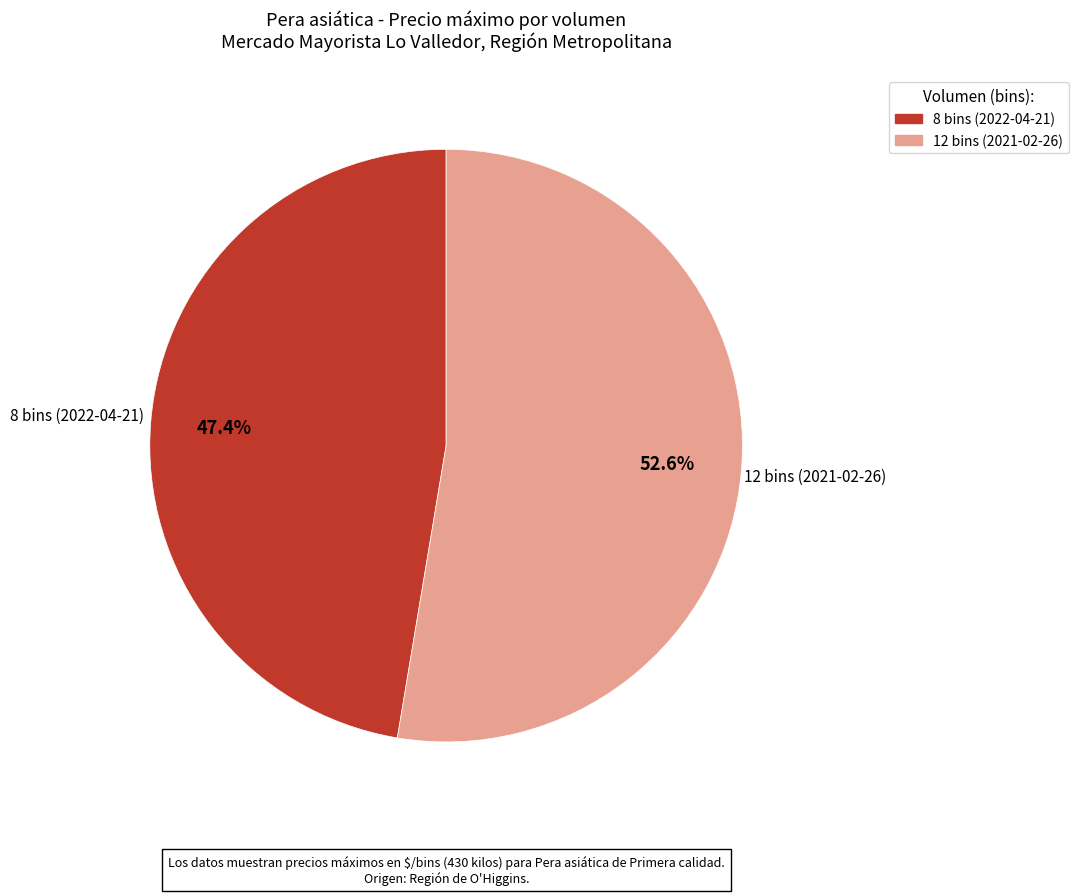

The 8 bins (2022-04-21) slice represents 47% of the pie. True or false?

True